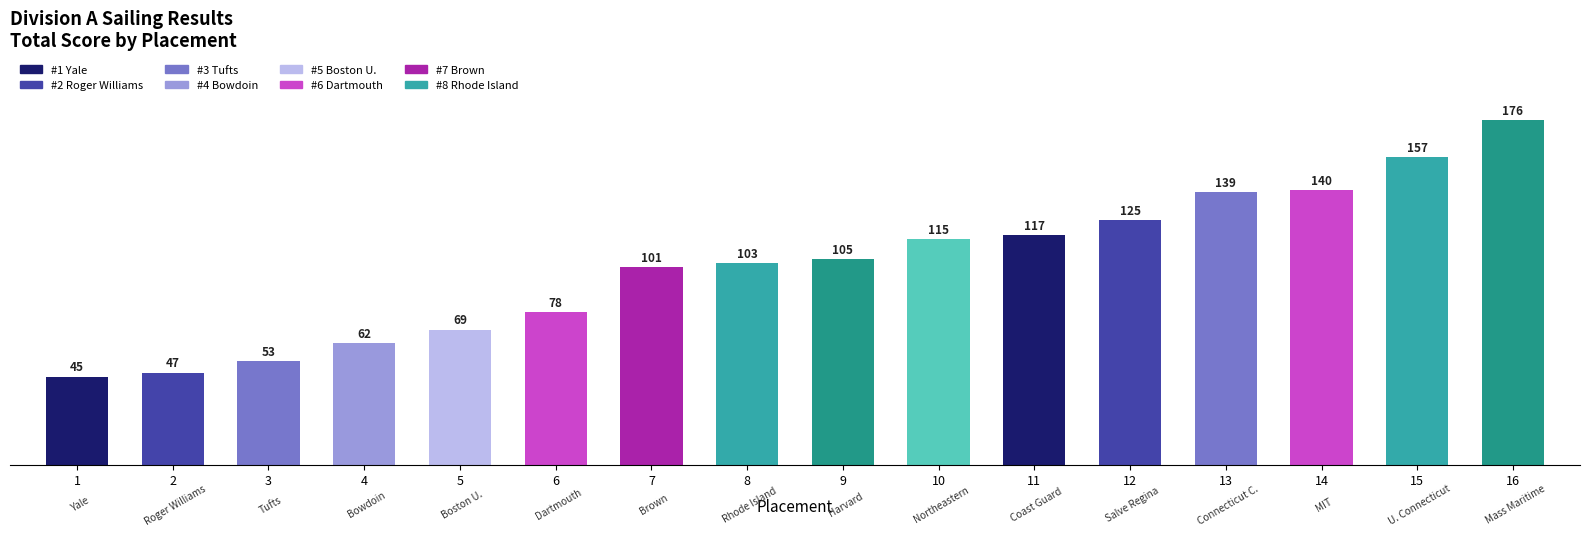

Reading right to left, what are all the values shown in this chart?

16=176	15=157	14=140	13=139	12=125	11=117	10=115	9=105	8=103	7=101	6=78	5=69	4=62	3=53	2=47	1=45